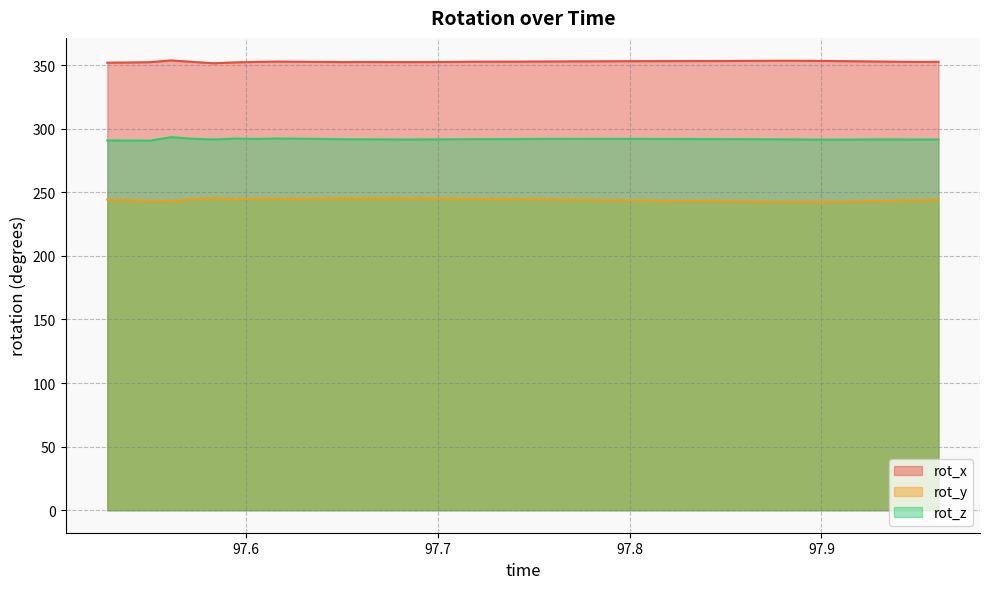

What is the sum of the rot_x values at 97.96096 and 97.66162?

705.1